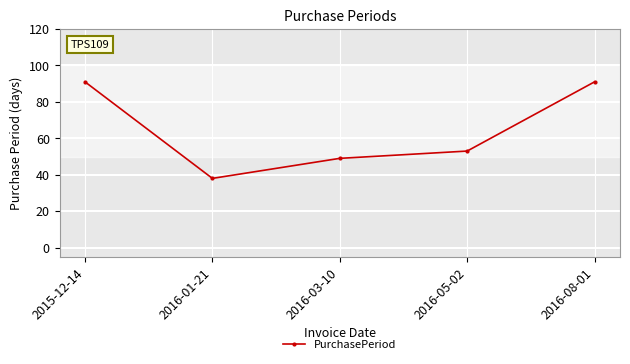

What is the average value?

64